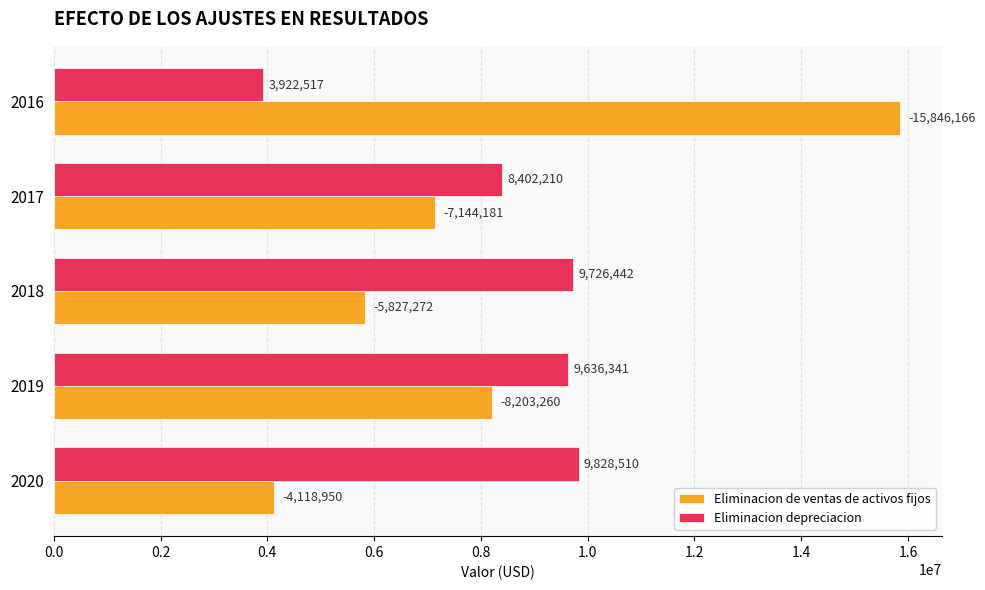

Is the value of Eliminacion de ventas de activos fijos at 2019 greater than the value of Eliminacion depreciacion at 2018?

No